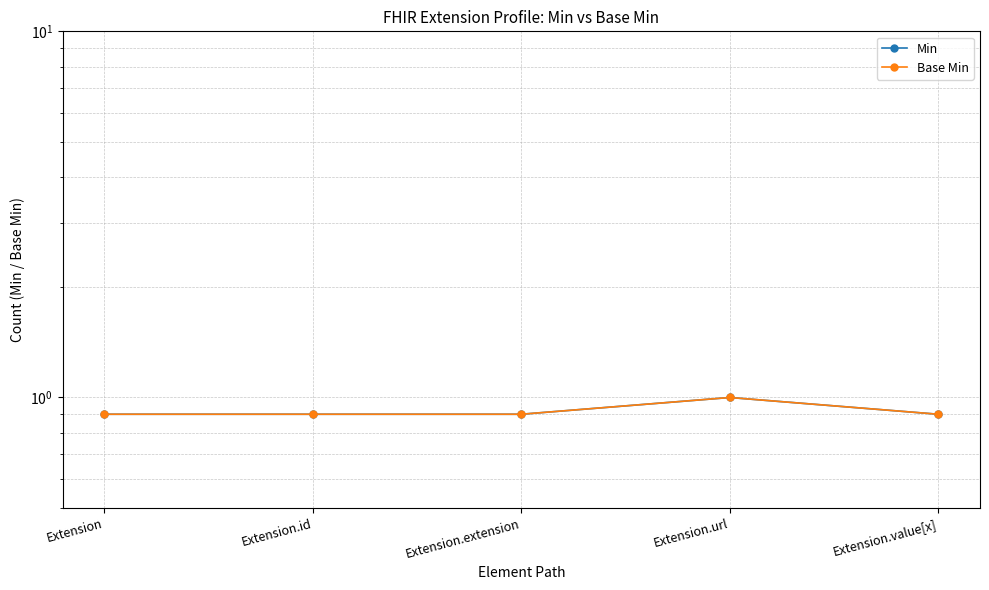

Rank the series at Extension.extension from lowest to highest value.

Min, Base Min